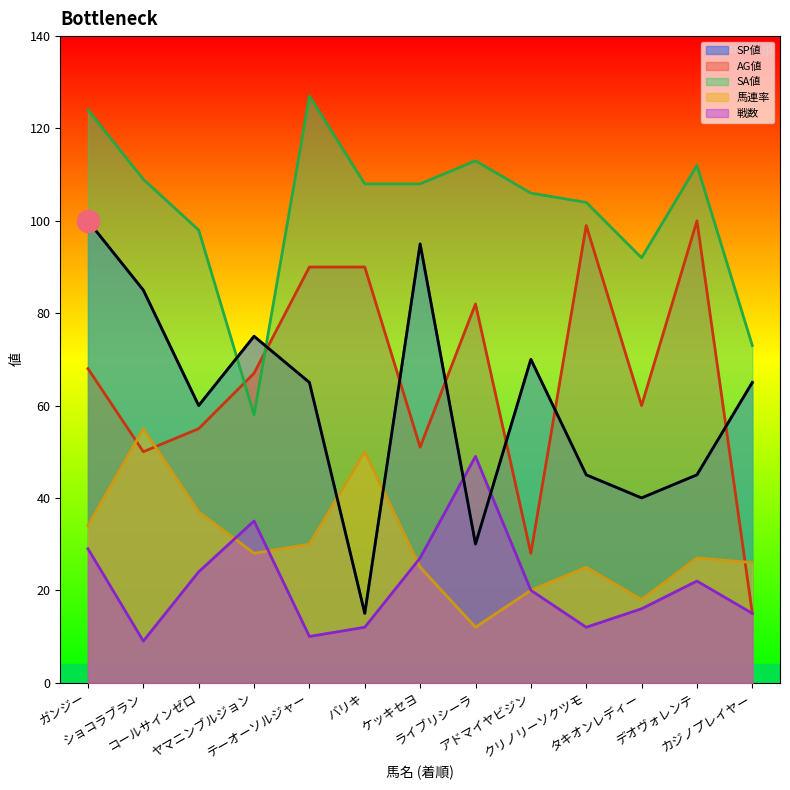

What is the sum of the 戦数 values at ケッキセヨ and ショコラブラン?

36